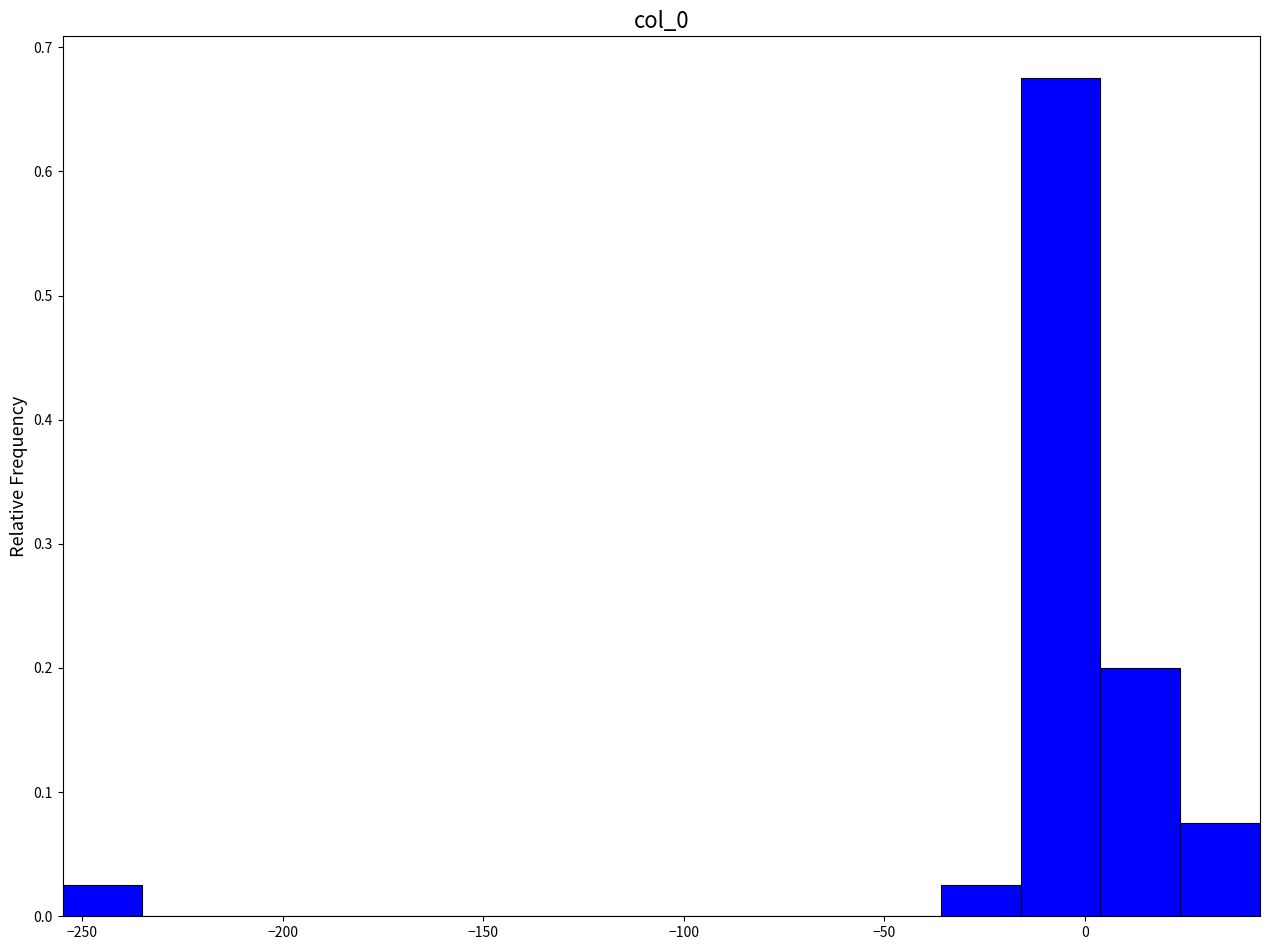

Read against the x-axis, roughly where is the centre of the tallest bar?

-5